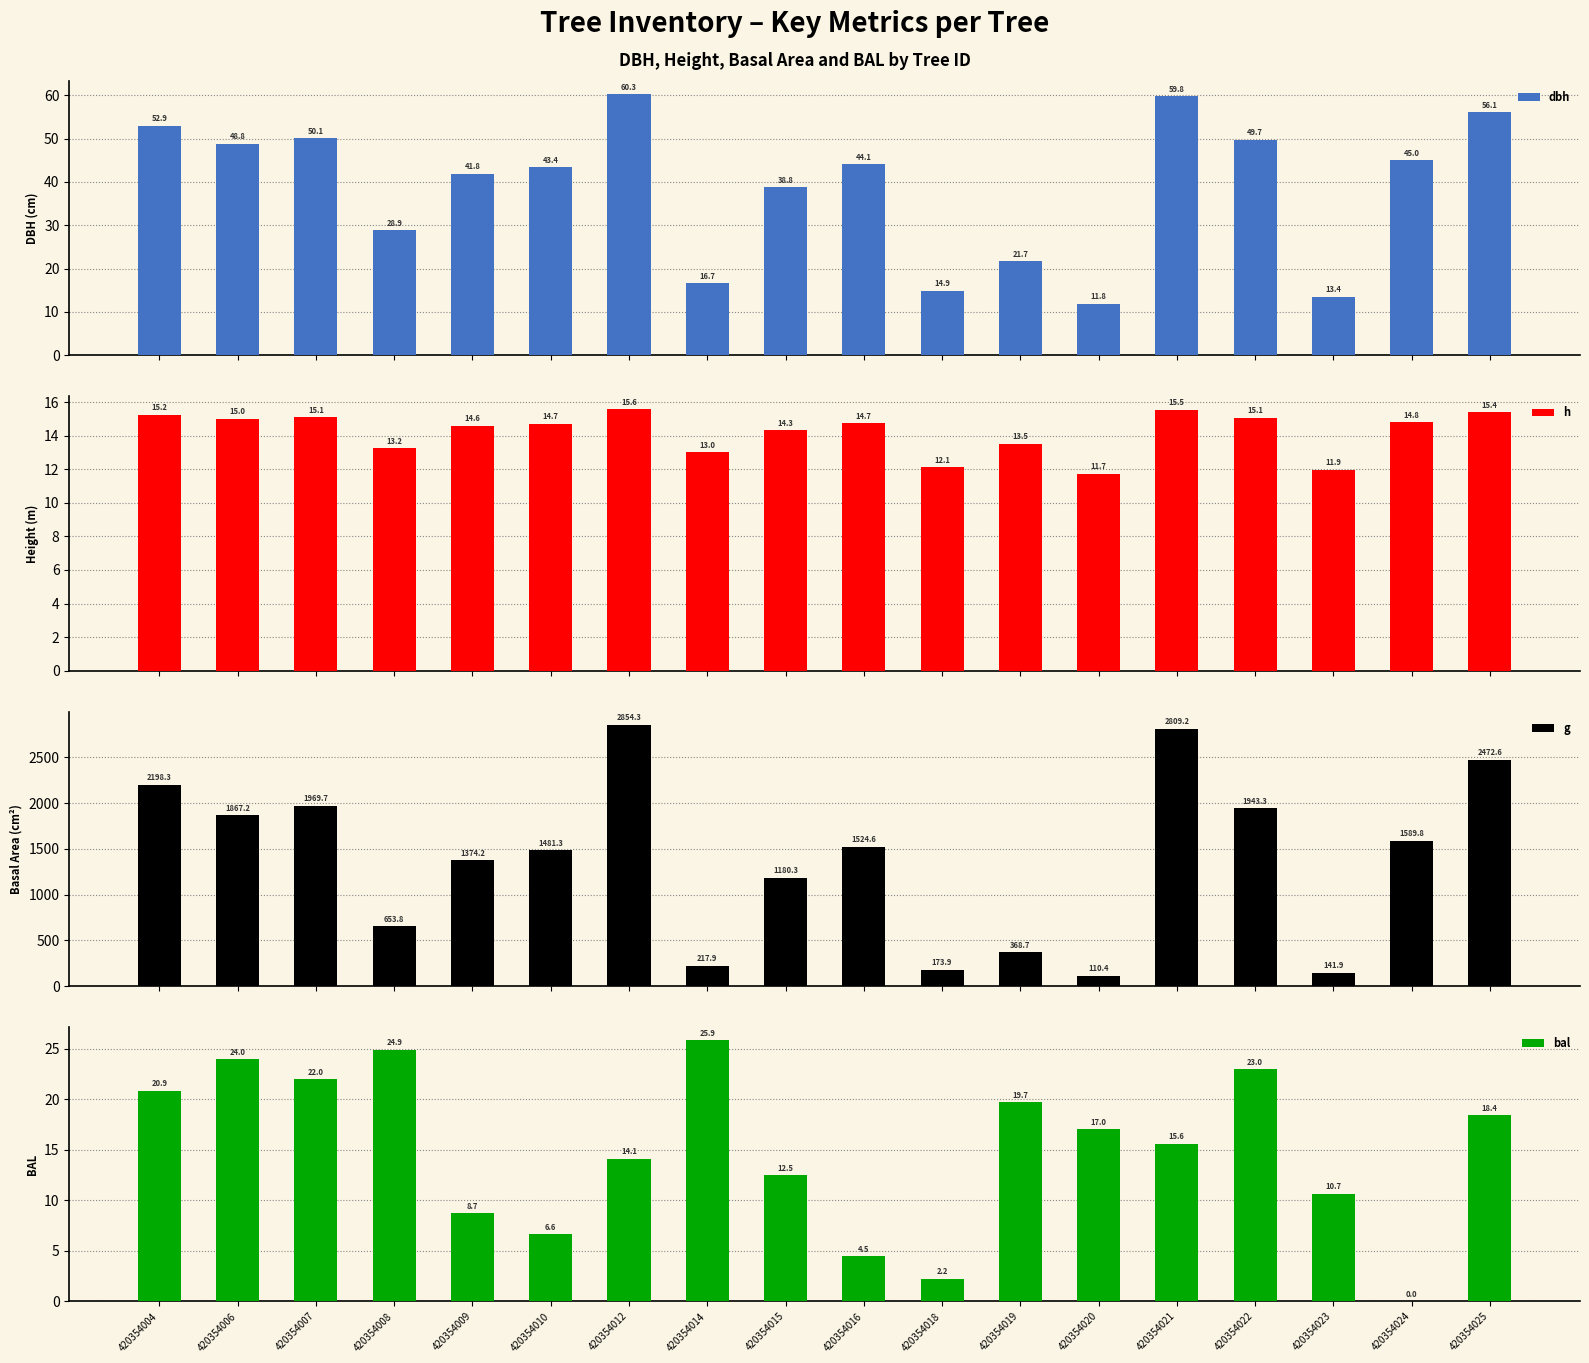

What is the total value across all series at 420354007?

2056.9